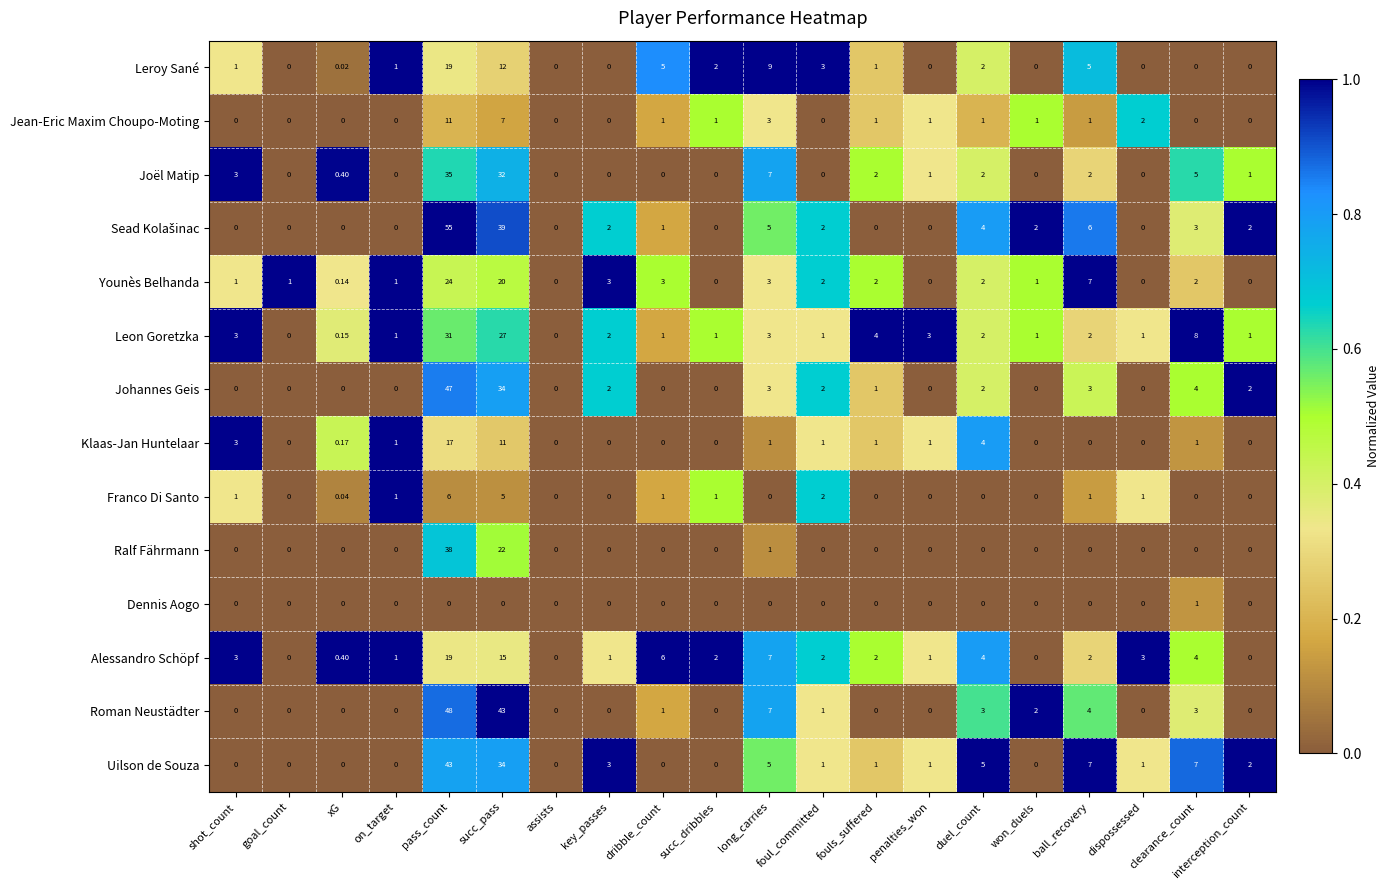

At which label is Klaas-Jan Huntelaar closest to 8?

succ_pass